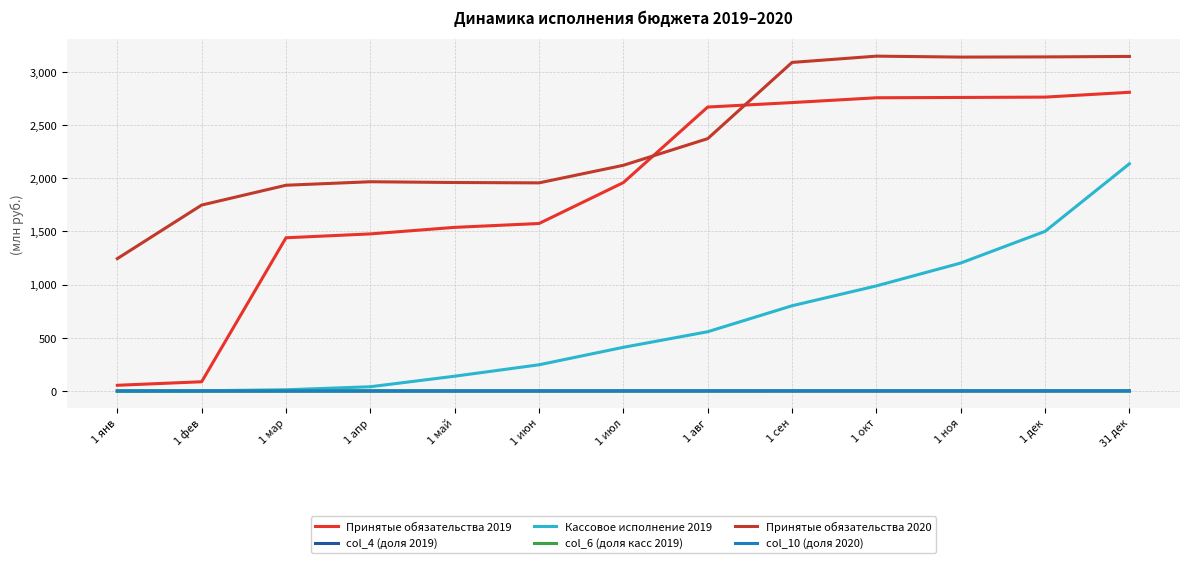

Does the chart display data point markers on the line(s)?

No